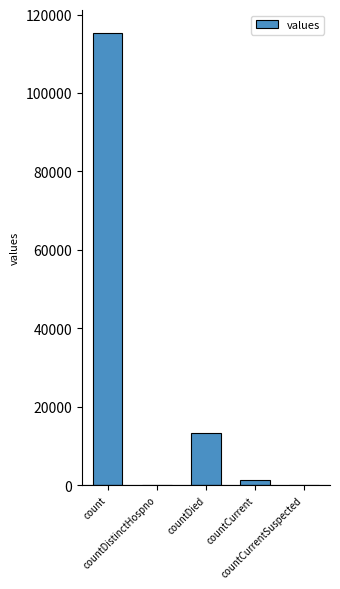

What is the sum of all values?

130105